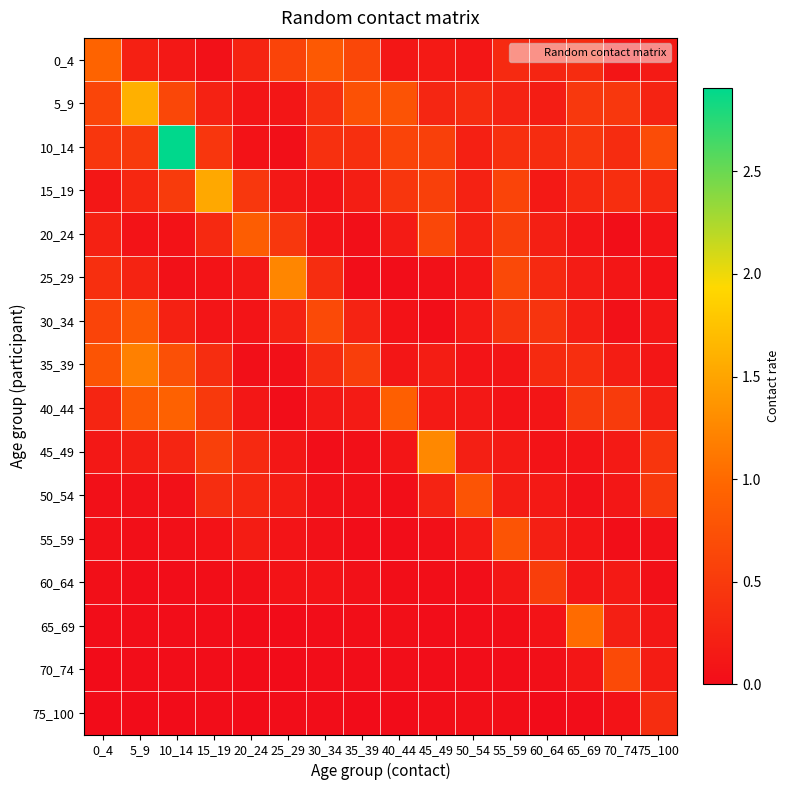

At how many categories does at least one series exceed 1?

6